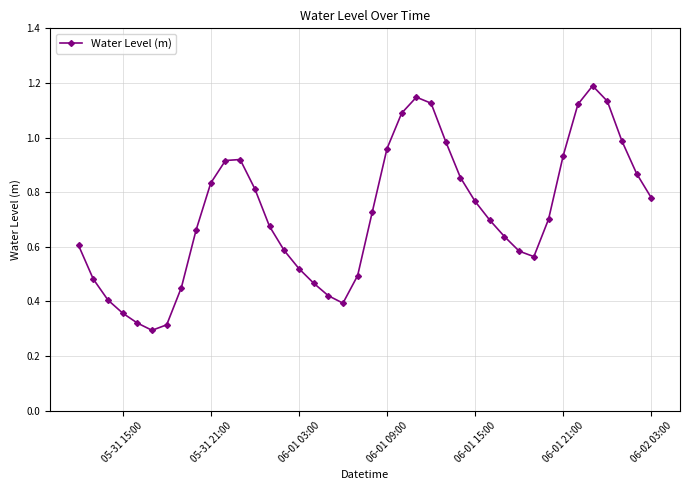

What is the greatest value displayed?

1.2